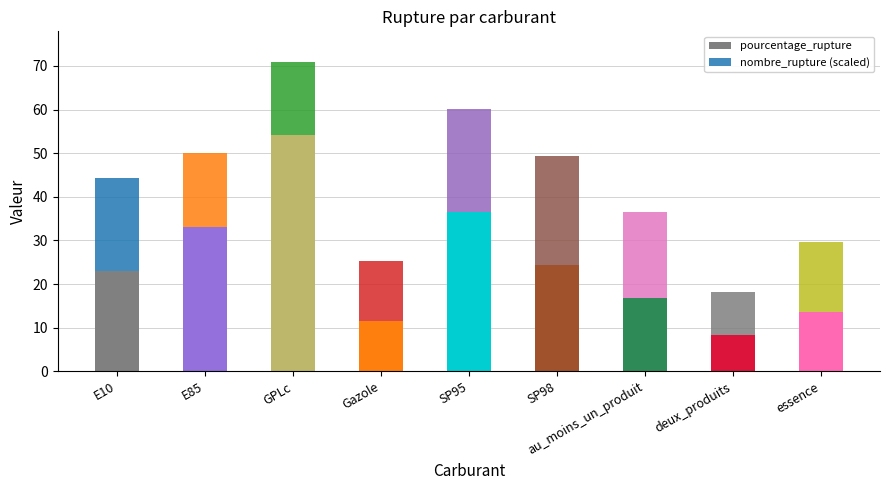

How many series are shown in this chart?

2